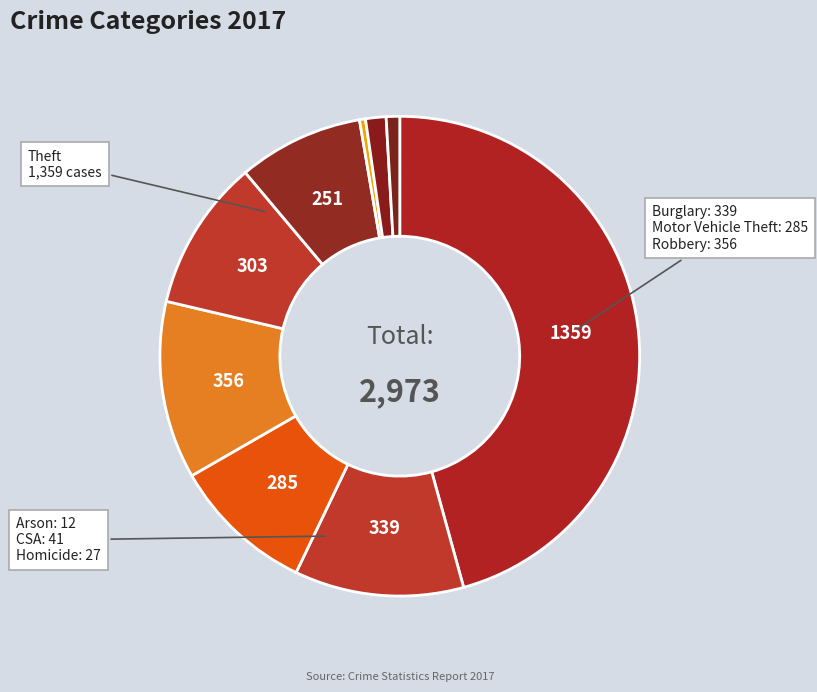

How many slices are in this pie chart?

9